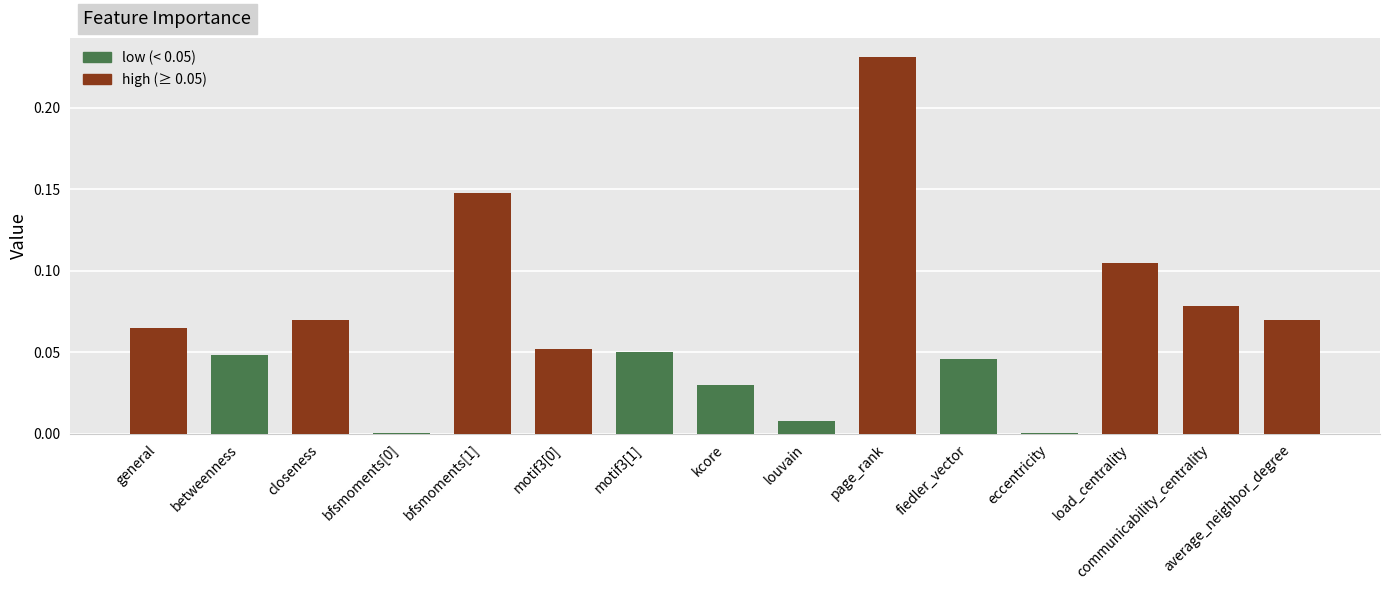

True or false: the data shows 0.0 at betweenness.

True